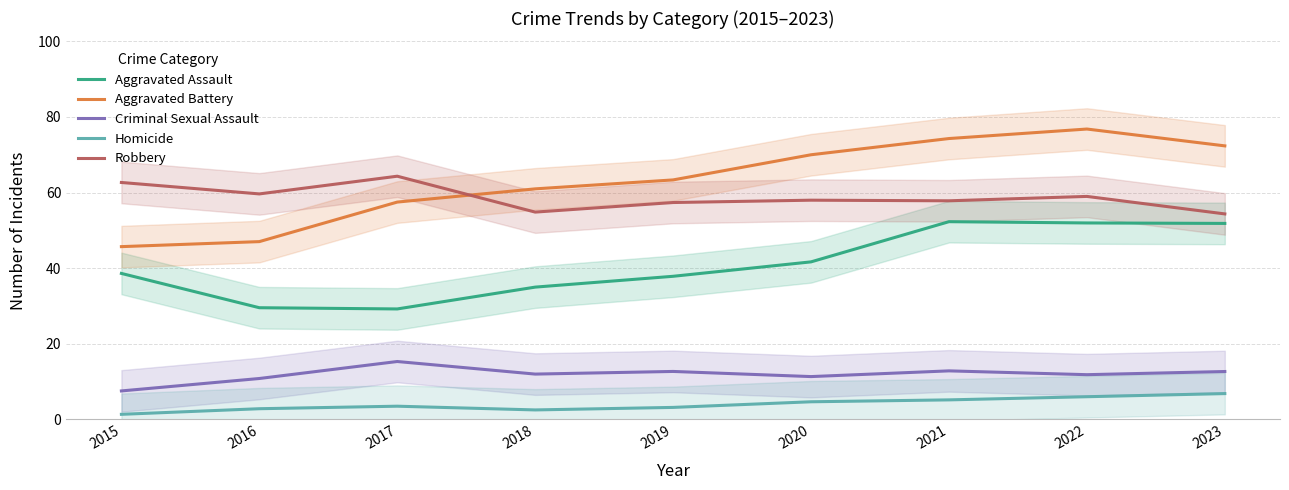

At how many categories does at least one series exceed 27?

9